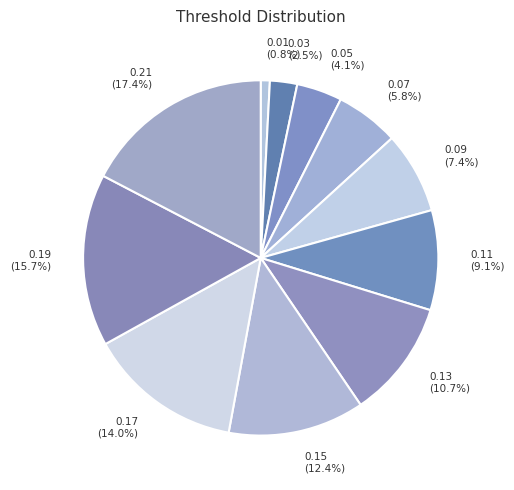

What is the largest slice in the pie chart?

0.21